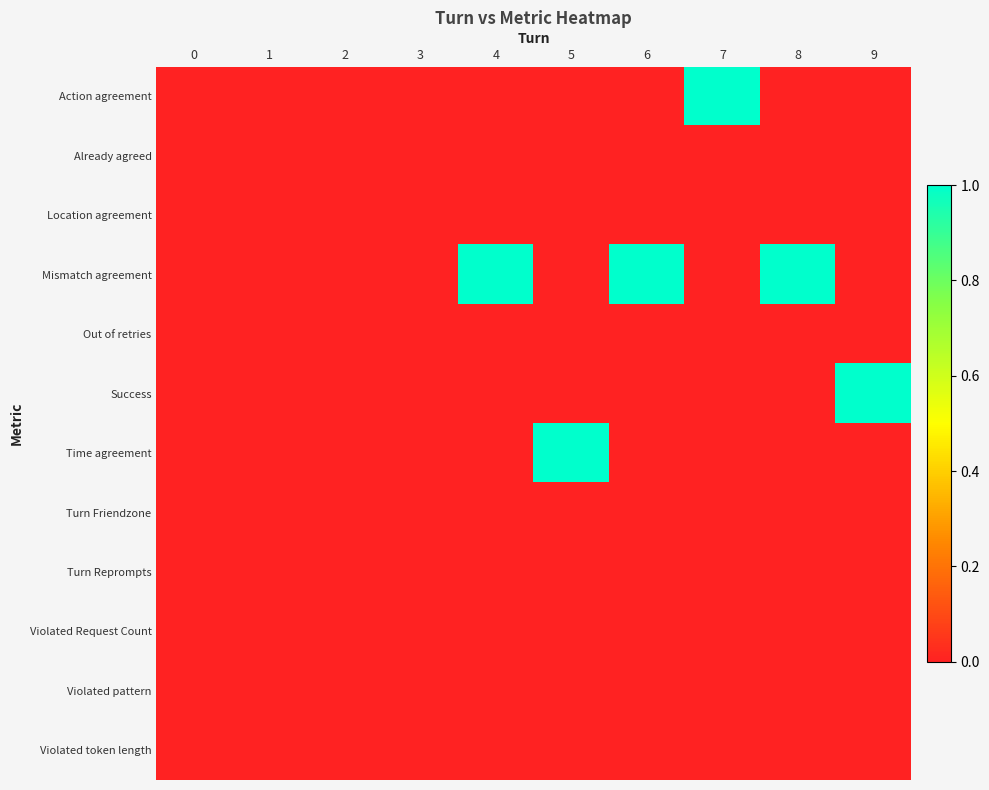

Which series has the widest spread of values?

Action agreement